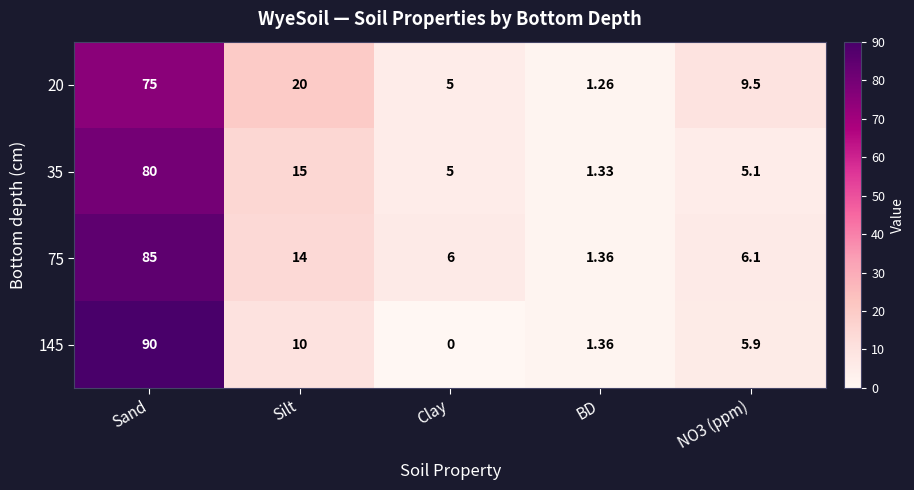

How many values in the 145 series are below 5?

2